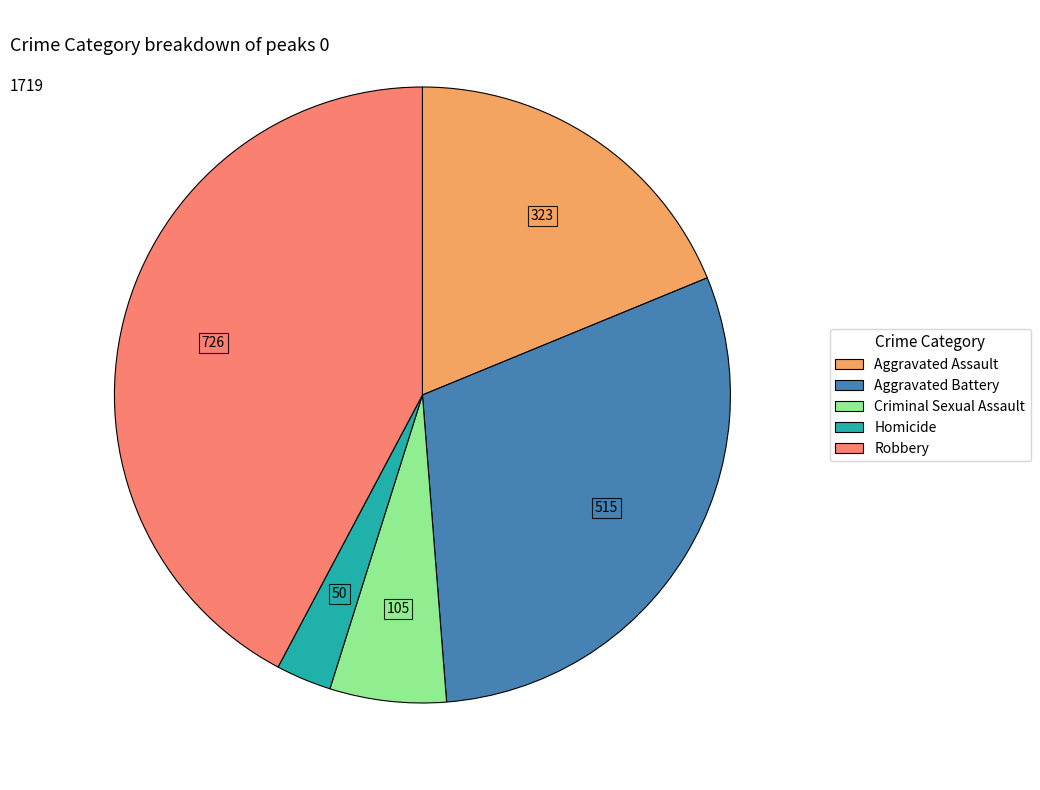

Which has a higher value, Robbery or Aggravated Battery?

Robbery